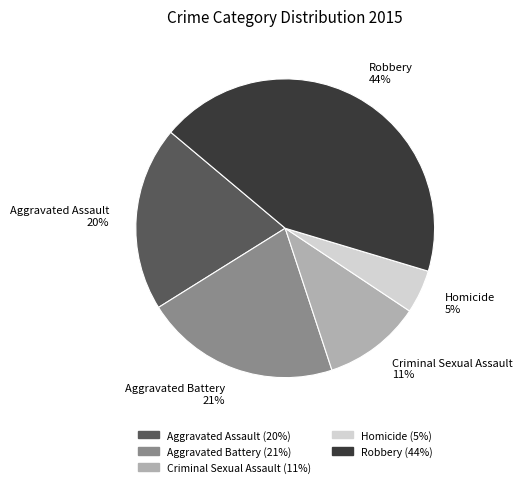

Is the sum of Criminal Sexual Assault and Homicide greater than half?

No